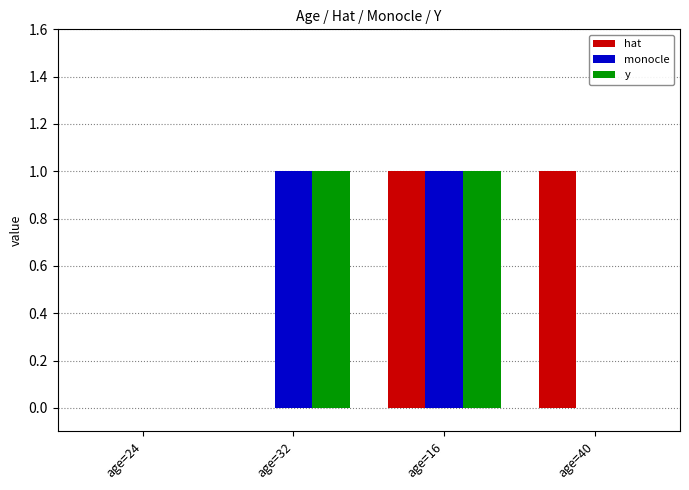

Which series changed the most between age=32 and age=16?

hat